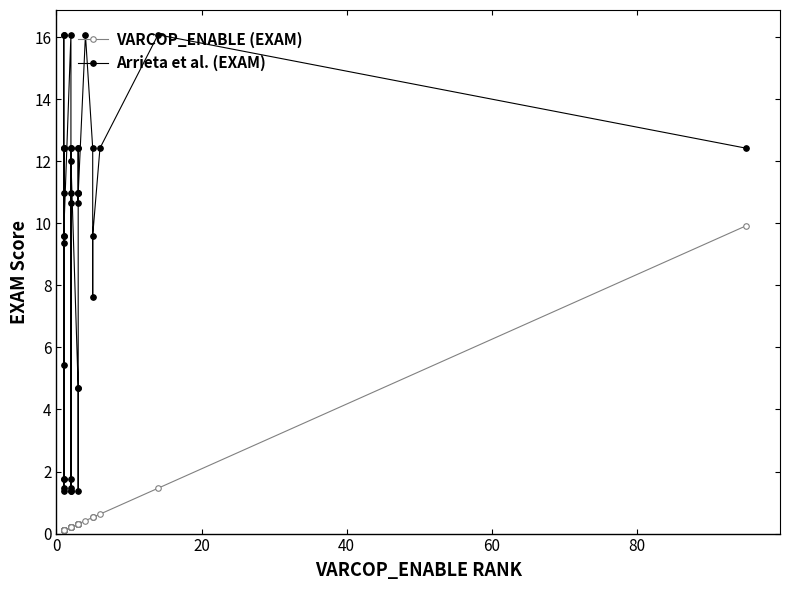

What is the minimum value for Arrieta et al. (EXAM)?

1.4